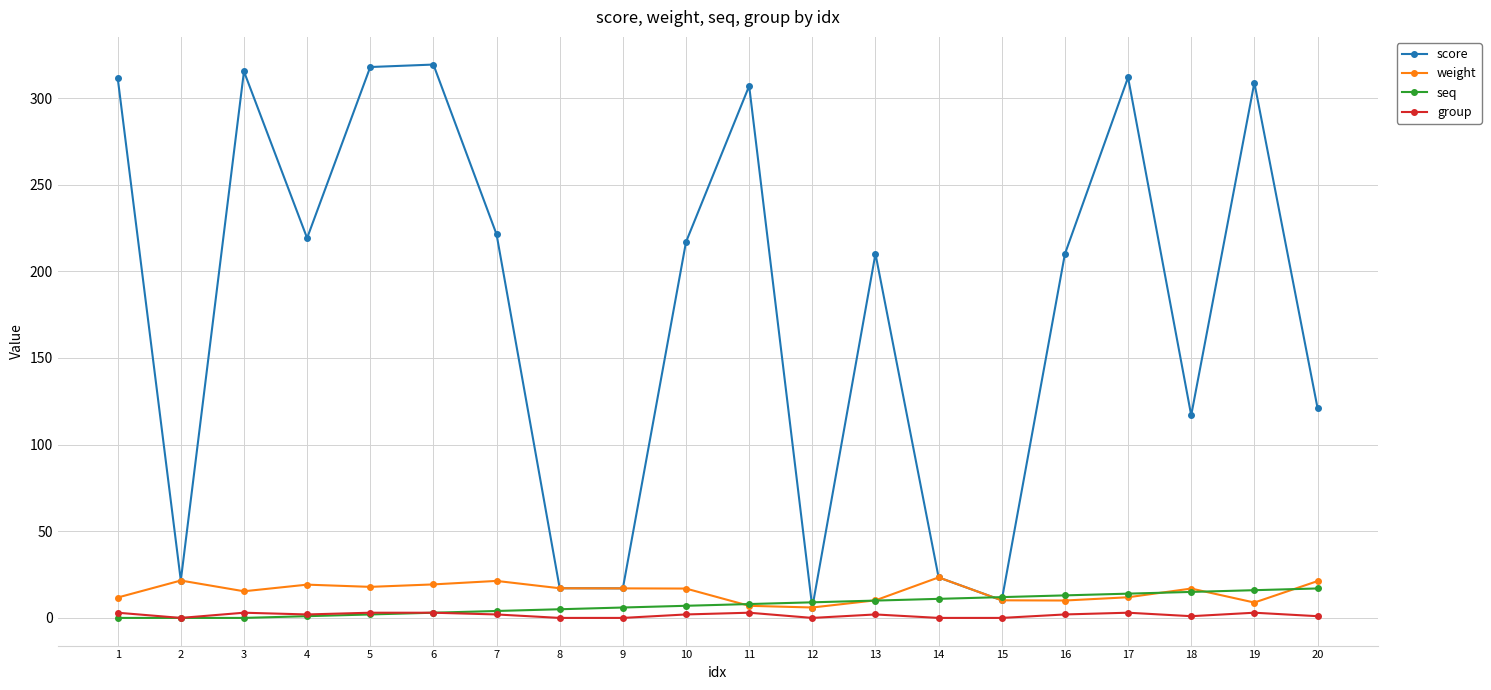

At which category does weight reach its first local valley?

3